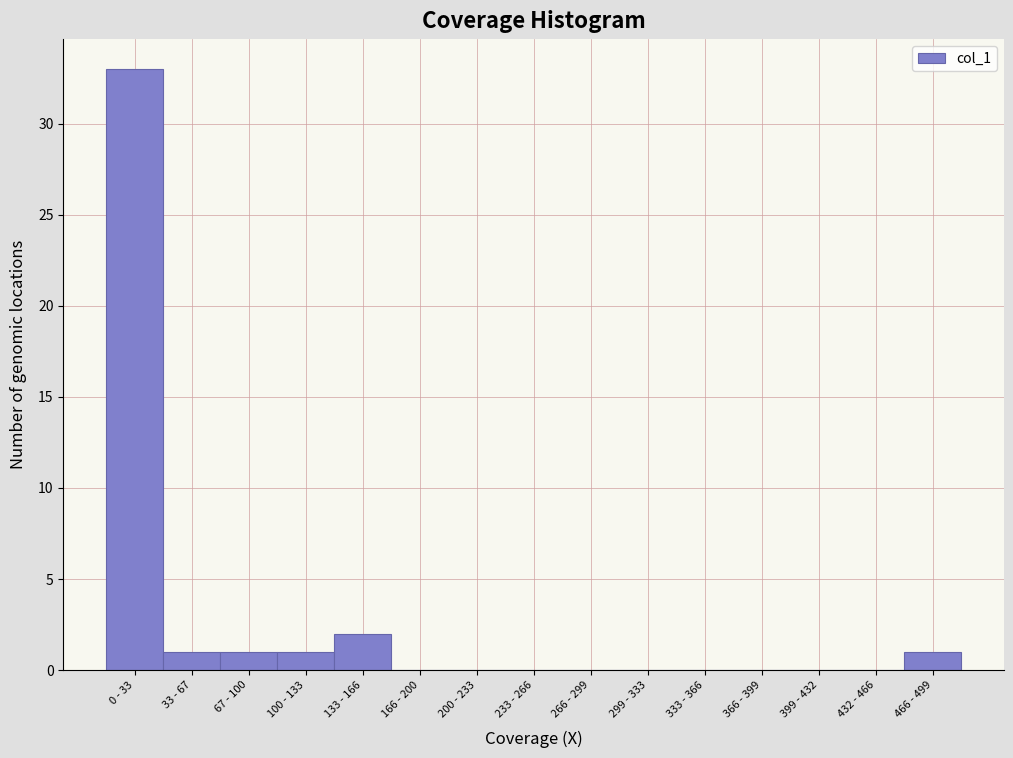

Reading left to right, extract all data points from this chart.

0 - 33=33	33 - 67=1	67 - 100=1	100 - 133=1	133 - 166=2	166 - 200=0	200 - 233=0	233 - 266=0	266 - 299=0	299 - 333=0	333 - 366=0	366 - 399=0	399 - 432=0	432 - 466=0	466 - 499=1